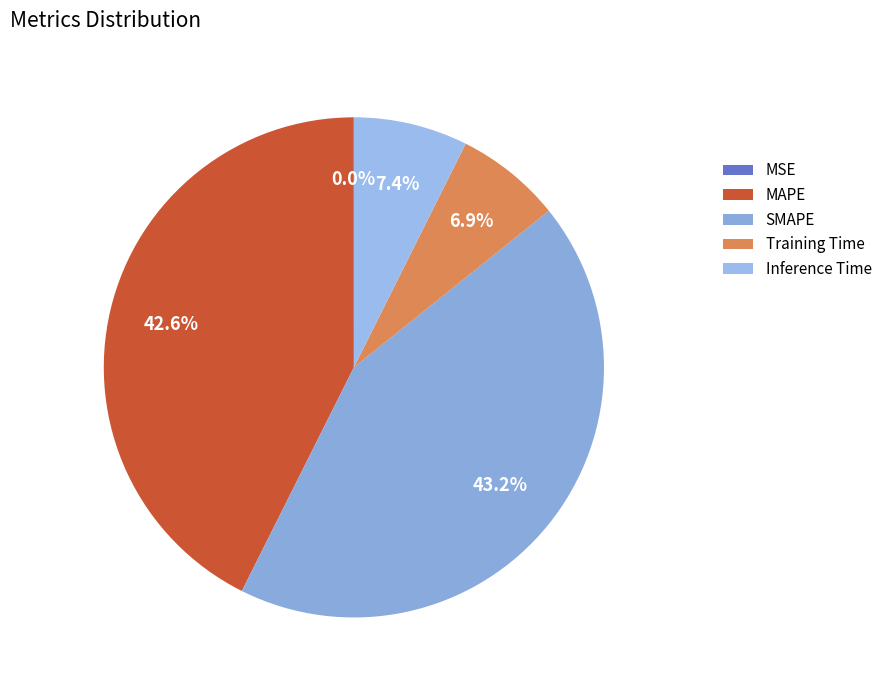

How many slices are in this pie chart?

5